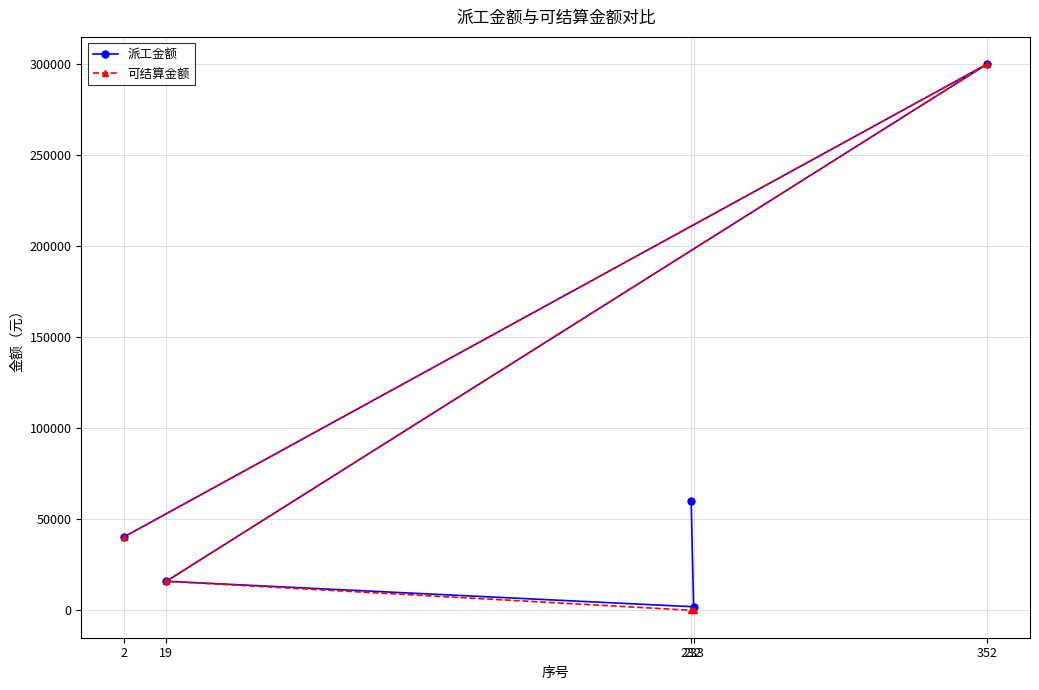

How many series are shown in this chart?

2